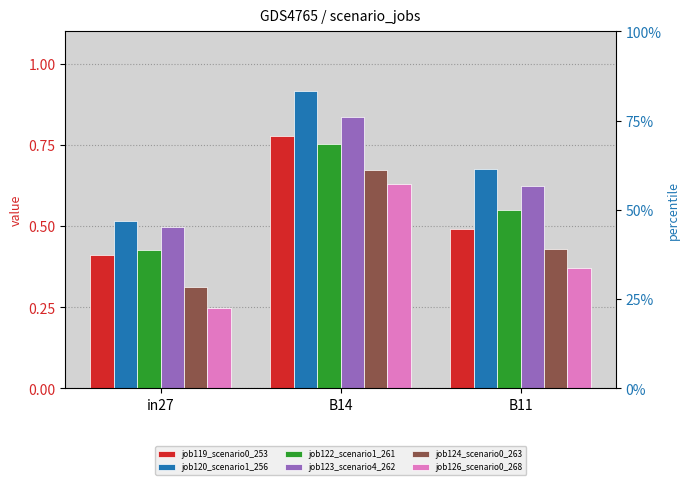

Reading left to right, list all the values displayed in this chart.

job119_scenario0_253: 0.4	0.8	0.5
job120_scenario1_256: 0.5	0.9	0.7
job122_scenario1_261: 0.4	0.8	0.5
job123_scenario4_262: 0.5	0.8	0.6
job124_scenario0_263: 0.3	0.7	0.4
job126_scenario0_268: 0.2	0.6	0.4